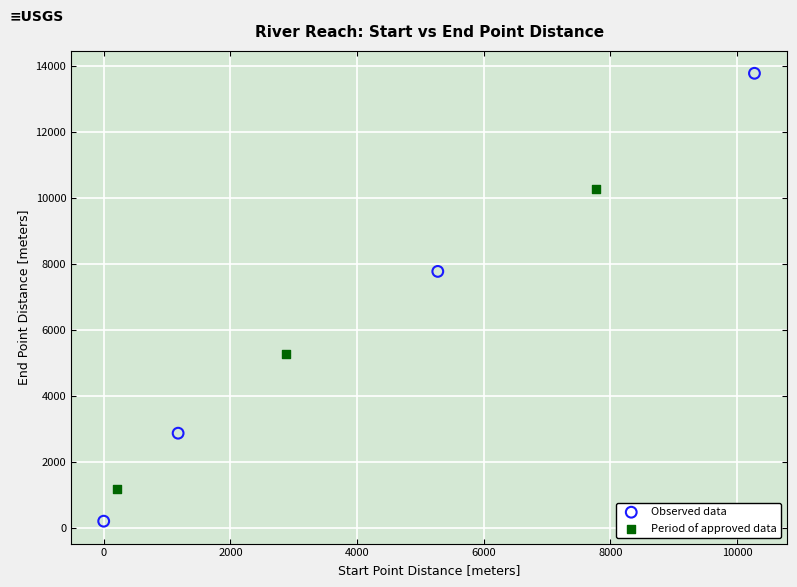

What are all the series names shown in the legend?

Observed data, Period of approved data